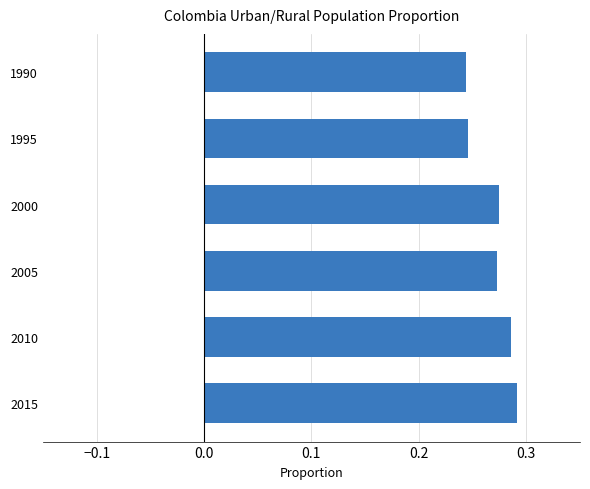

Which has a higher value, 2015 or 1990?

2015